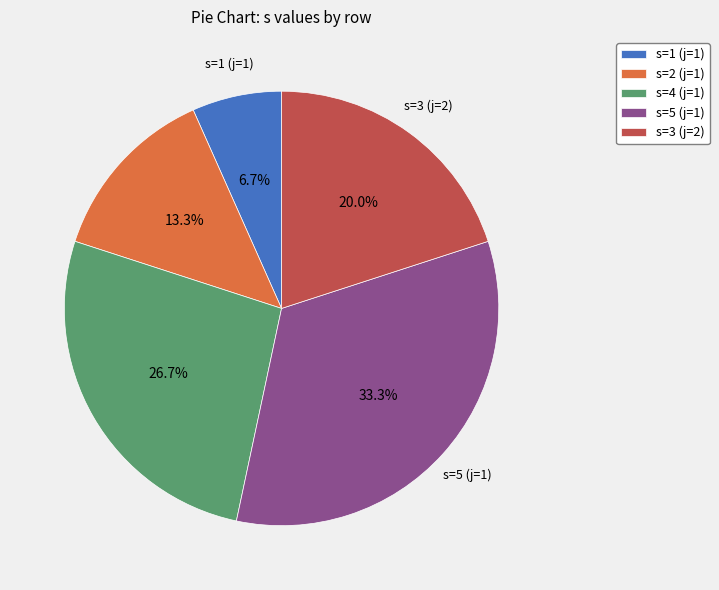

What is the largest slice in the pie chart?

s=5 (j=1)